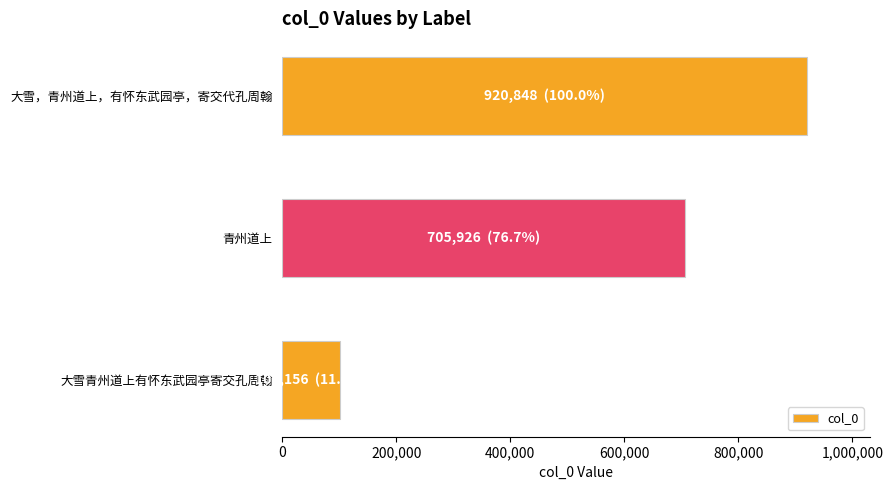

What value does the data have at 大雪，青州道上，有怀东武园亭，寄交代孔周翰?

920848